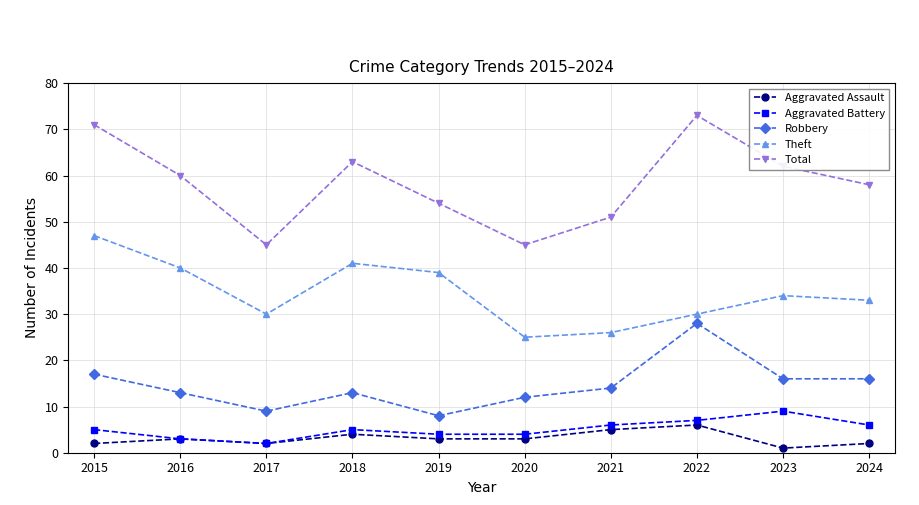

How many distinct data groups are displayed?

5